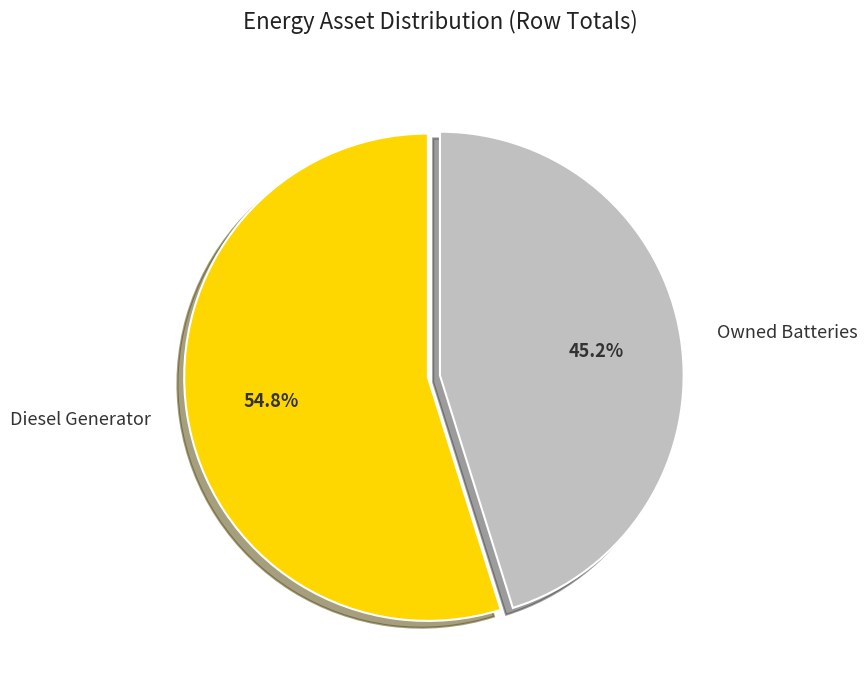

Count the number of slices in the pie.

2